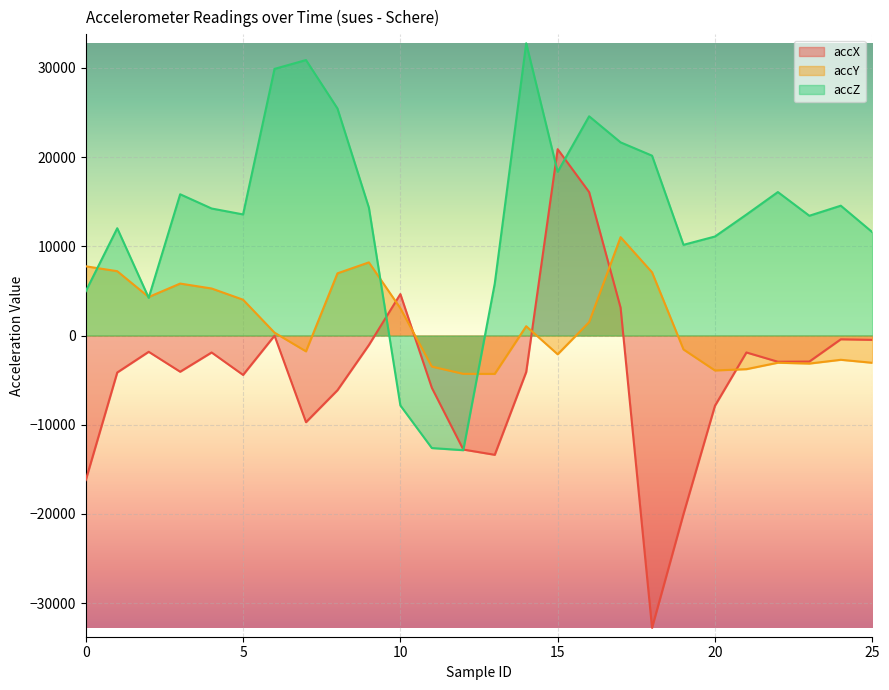

What is the maximum value for accX?

20892